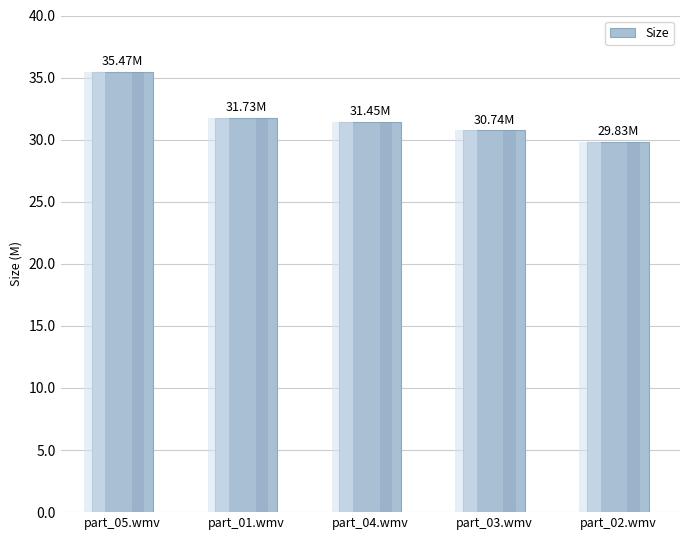

What is the change in value from part_01.wmv to part_02.wmv?

-1.9